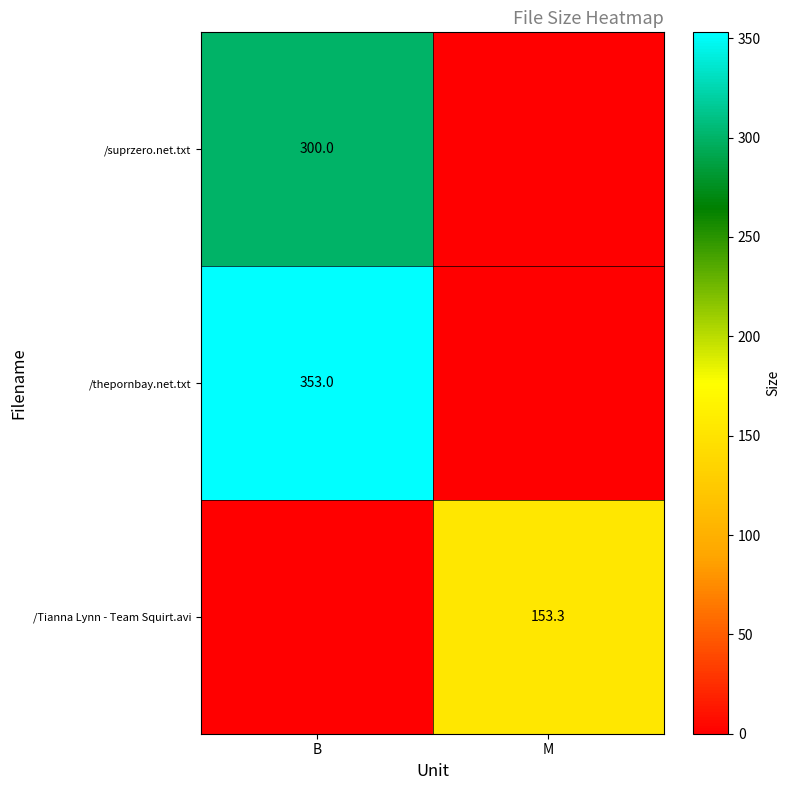

The value of /suprzero.net.txt at B is 506.0. True or false?

False